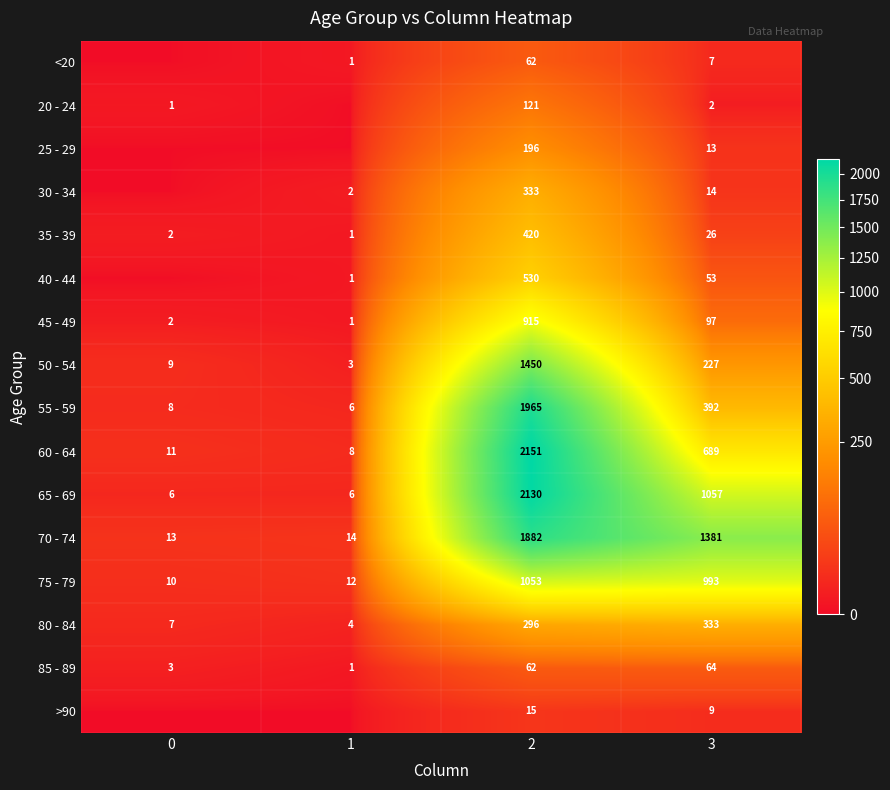

Is it true that 65 - 69 equals 1532 at 3?

False